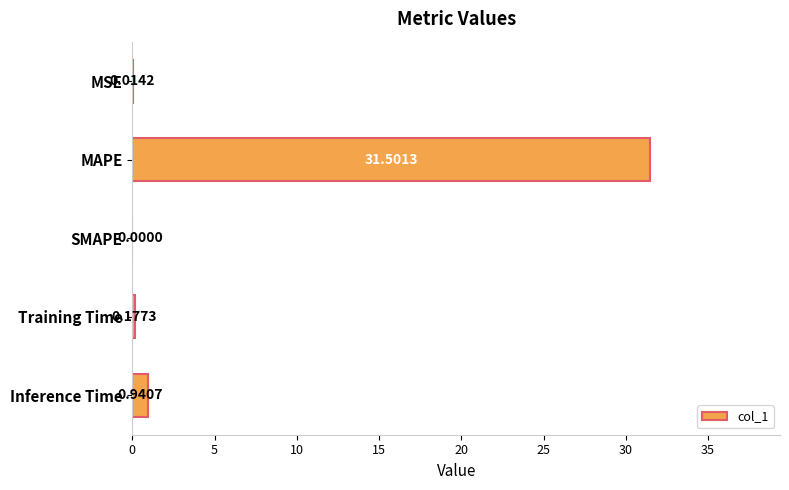

Where is the data nearest to the value 15?

Inference Time